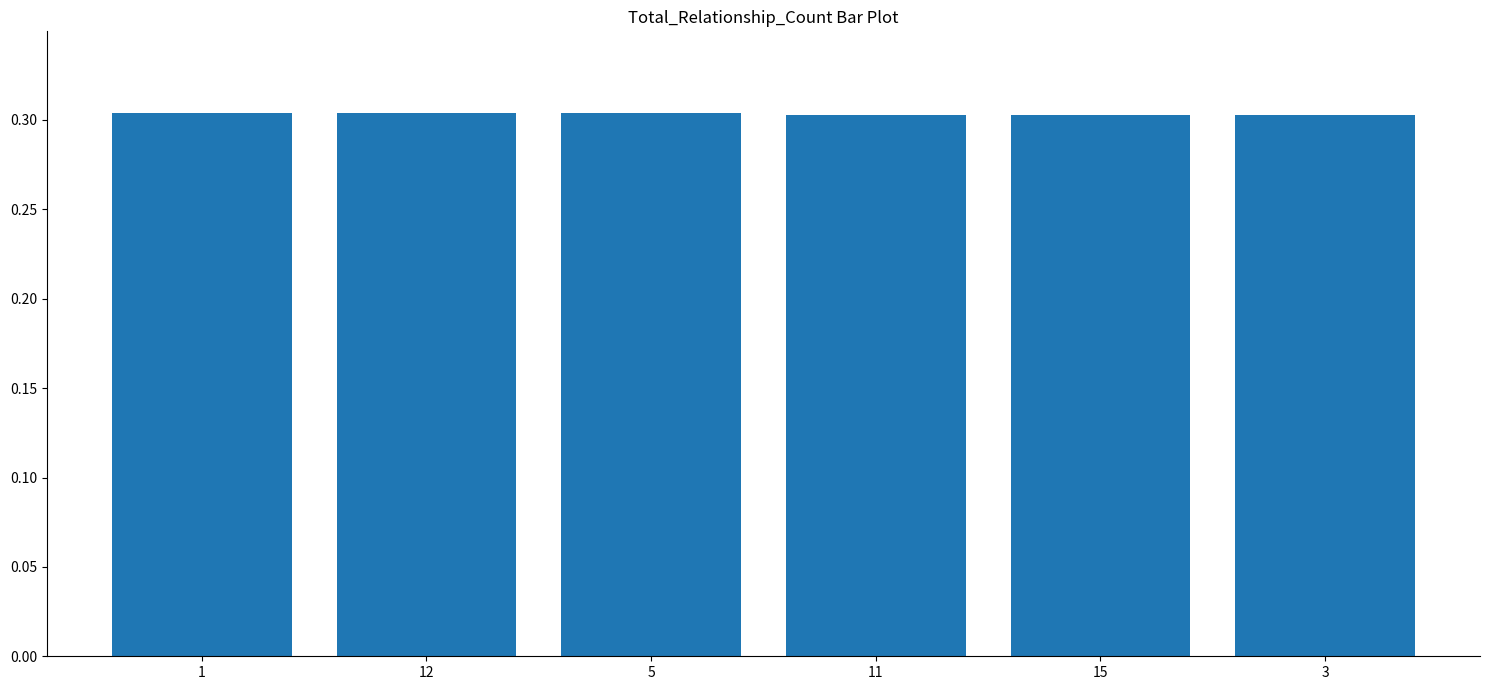

What position from the left is 15?

5